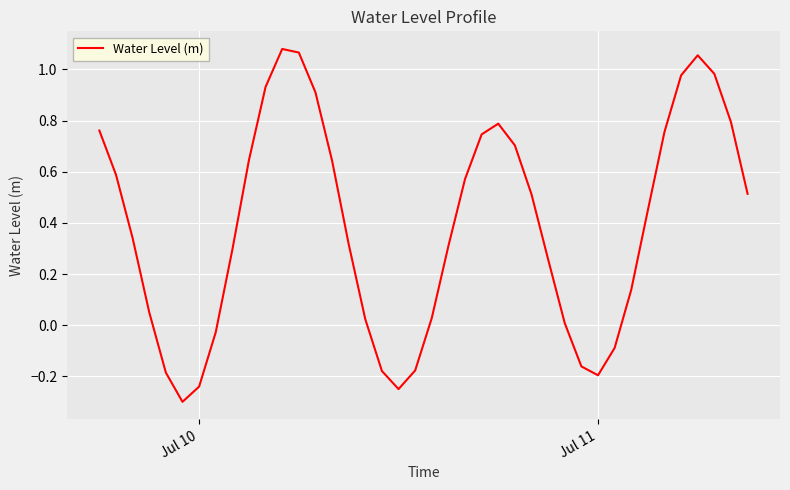

What is the smallest value displayed?

-0.3